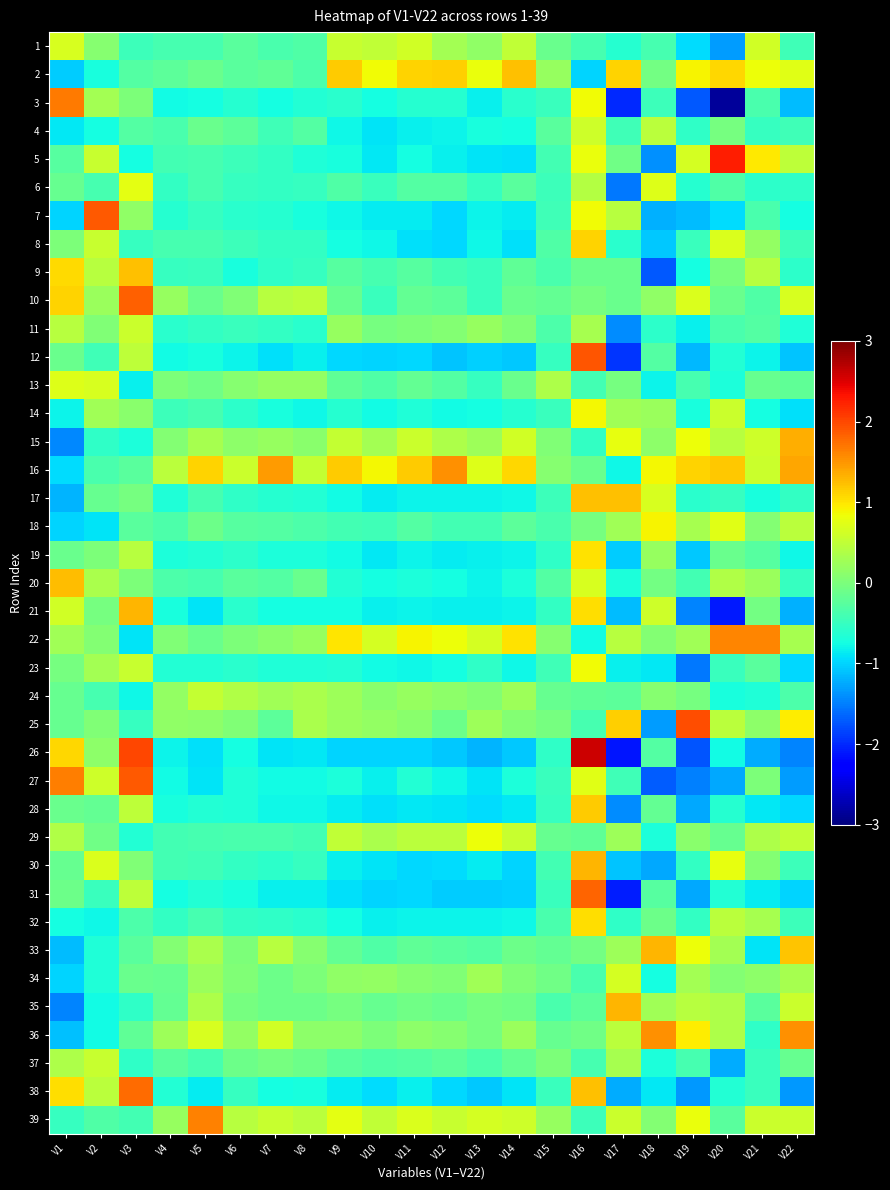

Reading left to right, transcribe all the data shown in this chart.

1: V1=0.7	V2=0.1	V3=-0.5	V4=-0.4	V5=-0.4	V6=-0.2	V7=-0.4	V8=-0.3	V9=0.6	V10=0.5	V11=0.6	V12=0.3	V13=0.2	V14=0.5	V15=-0.1	V16=-0.4	V17=-0.6	V18=-0.4	V19=-1.0	V20=-1.3	V21=0.6	V22=-0.4
2: V1=-1.0	V2=-0.7	V3=-0.3	V4=-0.2	V5=-0.1	V6=-0.3	V7=-0.2	V8=-0.3	V9=1.2	V10=0.9	V11=1.1	V12=1.1	V13=0.8	V14=1.2	V15=0.2	V16=-1.0	V17=1.1	V18=-0.1	V19=0.9	V20=1.1	V21=0.8	V22=0.7
3: V1=1.7	V2=0.3	V3=0.0	V4=-0.8	V5=-0.7	V6=-0.6	V7=-0.7	V8=-0.6	V9=-0.6	V10=-0.7	V11=-0.6	V12=-0.6	V13=-0.8	V14=-0.6	V15=-0.5	V16=0.9	V17=-2.0	V18=-0.5	V19=-1.7	V20=-2.9	V21=-0.4	V22=-1.1
4: V1=-0.9	V2=-0.7	V3=-0.3	V4=-0.4	V5=-0.1	V6=-0.2	V7=-0.4	V8=-0.3	V9=-0.8	V10=-0.9	V11=-0.8	V12=-0.8	V13=-0.7	V14=-0.7	V15=-0.2	V16=0.6	V17=-0.4	V18=0.5	V19=-0.6	V20=-0.0	V21=-0.5	V22=-0.4
5: V1=-0.3	V2=0.5	V3=-0.7	V4=-0.4	V5=-0.4	V6=-0.5	V7=-0.5	V8=-0.7	V9=-0.7	V10=-0.9	V11=-0.7	V12=-0.8	V13=-0.9	V14=-0.9	V15=-0.4	V16=0.8	V17=-0.1	V18=-1.4	V19=0.6	V20=2.3	V21=1.0	V22=0.5
6: V1=-0.2	V2=-0.4	V3=0.8	V4=-0.5	V5=-0.4	V6=-0.5	V7=-0.5	V8=-0.5	V9=-0.3	V10=-0.5	V11=-0.3	V12=-0.3	V13=-0.5	V14=-0.3	V15=-0.5	V16=0.4	V17=-1.5	V18=0.7	V19=-0.6	V20=-0.3	V21=-0.6	V22=-0.5
7: V1=-1.0	V2=1.9	V3=0.2	V4=-0.6	V5=-0.5	V6=-0.6	V7=-0.6	V8=-0.7	V9=-0.8	V10=-0.9	V11=-0.8	V12=-1.0	V13=-0.8	V14=-0.9	V15=-0.4	V16=0.9	V17=0.4	V18=-1.2	V19=-1.1	V20=-1.0	V21=-0.4	V22=-0.7
8: V1=0.0	V2=0.6	V3=-0.5	V4=-0.4	V5=-0.4	V6=-0.5	V7=-0.5	V8=-0.5	V9=-0.7	V10=-0.8	V11=-0.9	V12=-1.0	V13=-0.8	V14=-0.9	V15=-0.3	V16=1.1	V17=-0.6	V18=-1.1	V19=-0.5	V20=0.7	V21=0.2	V22=-0.5
9: V1=1.1	V2=0.4	V3=1.2	V4=-0.5	V5=-0.5	V6=-0.7	V7=-0.6	V8=-0.5	V9=-0.3	V10=-0.4	V11=-0.3	V12=-0.4	V13=-0.5	V14=-0.2	V15=-0.4	V16=-0.1	V17=-0.1	V18=-1.7	V19=-0.7	V20=-0.0	V21=0.4	V22=-0.6
10: V1=1.1	V2=0.2	V3=1.8	V4=0.2	V5=-0.1	V6=0.0	V7=0.4	V8=0.5	V9=-0.1	V10=-0.5	V11=-0.2	V12=-0.2	V13=-0.5	V14=-0.1	V15=-0.2	V16=-0.0	V17=-0.1	V18=0.2	V19=0.7	V20=-0.1	V21=-0.3	V22=0.7
11: V1=0.4	V2=0.0	V3=0.6	V4=-0.6	V5=-0.5	V6=-0.5	V7=-0.5	V8=-0.6	V9=0.2	V10=-0.0	V11=0.0	V12=0.1	V13=0.2	V14=0.0	V15=-0.3	V16=0.3	V17=-1.4	V18=-0.6	V19=-0.8	V20=-0.4	V21=-0.3	V22=-0.7
12: V1=-0.1	V2=-0.4	V3=0.5	V4=-0.8	V5=-0.7	V6=-0.8	V7=-0.9	V8=-0.8	V9=-1.0	V10=-1.0	V11=-1.0	V12=-1.1	V13=-1.0	V14=-1.1	V15=-0.5	V16=1.9	V17=-1.9	V18=-0.3	V19=-1.2	V20=-0.6	V21=-0.8	V22=-1.1
13: V1=0.7	V2=0.7	V3=-0.8	V4=0.0	V5=-0.1	V6=0.1	V7=0.2	V8=0.2	V9=-0.2	V10=-0.3	V11=-0.2	V12=-0.3	V13=-0.5	V14=-0.1	V15=0.4	V16=-0.4	V17=-0.0	V18=-0.8	V19=-0.4	V20=-0.7	V21=-0.2	V22=-0.2
14: V1=-0.8	V2=0.3	V3=0.1	V4=-0.5	V5=-0.4	V6=-0.6	V7=-0.7	V8=-0.8	V9=-0.6	V10=-0.8	V11=-0.7	V12=-0.8	V13=-0.7	V14=-0.6	V15=-0.5	V16=0.9	V17=0.3	V18=0.2	V19=-0.7	V20=0.6	V21=-0.7	V22=-0.9
15: V1=-1.4	V2=-0.6	V3=-0.7	V4=0.1	V5=0.3	V6=0.1	V7=0.2	V8=0.1	V9=0.5	V10=0.3	V11=0.6	V12=0.4	V13=0.2	V14=0.6	V15=0.0	V16=-0.5	V17=0.8	V18=0.1	V19=0.8	V20=0.4	V21=0.6	V22=1.3
16: V1=-1.0	V2=-0.4	V3=-0.2	V4=0.5	V5=1.1	V6=0.6	V7=1.5	V8=0.5	V9=1.2	V10=0.9	V11=1.2	V12=1.5	V13=0.7	V14=1.1	V15=0.1	V16=-0.1	V17=-0.8	V18=0.9	V19=1.1	V20=1.2	V21=0.6	V22=1.4
17: V1=-1.2	V2=-0.2	V3=-0.0	V4=-0.7	V5=-0.4	V6=-0.6	V7=-0.6	V8=-0.7	V9=-0.8	V10=-0.9	V11=-0.8	V12=-0.8	V13=-0.8	V14=-0.8	V15=-0.5	V16=1.2	V17=1.2	V18=0.7	V19=-0.6	V20=-0.5	V21=-0.7	V22=-0.5
18: V1=-1.0	V2=-0.9	V3=-0.2	V4=-0.3	V5=-0.1	V6=-0.3	V7=-0.3	V8=-0.3	V9=-0.4	V10=-0.4	V11=-0.3	V12=-0.4	V13=-0.4	V14=-0.2	V15=-0.4	V16=-0.0	V17=0.3	V18=0.9	V19=0.3	V20=0.7	V21=0.0	V22=0.5
19: V1=-0.1	V2=0.0	V3=0.4	V4=-0.7	V5=-0.6	V6=-0.6	V7=-0.7	V8=-0.7	V9=-0.8	V10=-0.9	V11=-0.8	V12=-0.9	V13=-0.8	V14=-0.8	V15=-0.5	V16=1.0	V17=-1.0	V18=0.2	V19=-1.1	V20=-0.1	V21=-0.3	V22=-0.8
20: V1=1.2	V2=0.3	V3=0.0	V4=-0.3	V5=-0.4	V6=-0.3	V7=-0.3	V8=-0.1	V9=-0.6	V10=-0.7	V11=-0.7	V12=-0.7	V13=-0.8	V14=-0.7	V15=-0.3	V16=0.7	V17=-0.7	V18=-0.1	V19=-0.4	V20=0.4	V21=0.2	V22=-0.5
21: V1=0.6	V2=-0.0	V3=1.3	V4=-0.7	V5=-0.9	V6=-0.6	V7=-0.7	V8=-0.7	V9=-0.7	V10=-0.8	V11=-0.8	V12=-0.8	V13=-0.8	V14=-0.8	V15=-0.5	V16=1.0	V17=-1.1	V18=0.6	V19=-1.5	V20=-2.1	V21=-0.1	V22=-1.2
22: V1=0.3	V2=0.1	V3=-0.9	V4=0.0	V5=-0.1	V6=0.0	V7=0.1	V8=0.2	V9=1.0	V10=0.6	V11=0.9	V12=0.8	V13=0.7	V14=1.0	V15=0.1	V16=-0.8	V17=0.4	V18=0.1	V19=0.3	V20=1.6	V21=1.6	V22=0.3
23: V1=-0.0	V2=0.3	V3=0.6	V4=-0.6	V5=-0.6	V6=-0.6	V7=-0.7	V8=-0.7	V9=-0.7	V10=-0.8	V11=-0.8	V12=-0.7	V13=-0.6	V14=-0.8	V15=-0.4	V16=0.9	V17=-0.8	V18=-0.9	V19=-1.5	V20=-0.5	V21=-0.2	V22=-1.0
24: V1=-0.2	V2=-0.4	V3=-0.8	V4=0.2	V5=0.5	V6=0.4	V7=0.3	V8=0.3	V9=0.3	V10=0.1	V11=0.2	V12=0.1	V13=0.1	V14=0.3	V15=-0.2	V16=-0.2	V17=-0.2	V18=0.1	V19=-0.0	V20=-0.7	V21=-0.7	V22=-0.3
25: V1=-0.2	V2=0.0	V3=-0.5	V4=0.2	V5=0.1	V6=0.0	V7=-0.2	V8=0.3	V9=0.2	V10=0.2	V11=0.1	V12=-0.1	V13=0.3	V14=0.1	V15=-0.0	V16=-0.4	V17=1.1	V18=-1.3	V19=2.0	V20=0.5	V21=0.1	V22=0.9
26: V1=1.1	V2=0.1	V3=2.0	V4=-0.8	V5=-0.9	V6=-0.7	V7=-0.9	V8=-0.9	V9=-1.0	V10=-1.0	V11=-1.0	V12=-1.1	V13=-1.2	V14=-1.1	V15=-0.6	V16=2.6	V17=-2.1	V18=-0.3	V19=-1.7	V20=-0.8	V21=-1.2	V22=-1.5
27: V1=1.6	V2=0.6	V3=1.9	V4=-0.8	V5=-0.9	V6=-0.7	V7=-0.8	V8=-0.8	V9=-0.7	V10=-0.8	V11=-0.7	V12=-0.8	V13=-0.9	V14=-0.7	V15=-0.5	V16=0.7	V17=-0.4	V18=-1.7	V19=-1.5	V20=-1.2	V21=0.0	V22=-1.3
28: V1=-0.1	V2=-0.2	V3=0.5	V4=-0.7	V5=-0.6	V6=-0.7	V7=-0.8	V8=-0.8	V9=-0.9	V10=-0.9	V11=-0.9	V12=-0.9	V13=-1.0	V14=-0.9	V15=-0.5	V16=1.2	V17=-1.4	V18=-0.2	V19=-1.2	V20=-0.6	V21=-0.9	V22=-1.0
29: V1=0.4	V2=-0.1	V3=-0.6	V4=-0.4	V5=-0.4	V6=-0.4	V7=-0.4	V8=-0.4	V9=0.5	V10=0.3	V11=0.5	V12=0.5	V13=0.8	V14=0.6	V15=-0.2	V16=-0.2	V17=0.2	V18=-0.7	V19=0.1	V20=-0.1	V21=0.4	V22=0.5
30: V1=-0.1	V2=0.7	V3=0.0	V4=-0.4	V5=-0.4	V6=-0.5	V7=-0.6	V8=-0.5	V9=-0.8	V10=-0.9	V11=-1.0	V12=-0.9	V13=-0.9	V14=-1.0	V15=-0.4	V16=1.3	V17=-1.1	V18=-1.2	V19=-0.5	V20=0.8	V21=0.1	V22=-0.5
31: V1=-0.1	V2=-0.5	V3=0.5	V4=-0.7	V5=-0.6	V6=-0.7	V7=-0.8	V8=-0.8	V9=-0.9	V10=-1.0	V11=-1.0	V12=-1.1	V13=-1.0	V14=-1.0	V15=-0.5	V16=1.8	V17=-2.1	V18=-0.3	V19=-1.3	V20=-0.6	V21=-0.9	V22=-1.0
32: V1=-0.7	V2=-0.8	V3=-0.3	V4=-0.5	V5=-0.4	V6=-0.5	V7=-0.5	V8=-0.6	V9=-0.7	V10=-0.8	V11=-0.8	V12=-0.8	V13=-0.8	V14=-0.8	V15=-0.4	V16=1.0	V17=-0.5	V18=-0.1	V19=-0.5	V20=0.5	V21=0.3	V22=-0.5
33: V1=-1.1	V2=-0.7	V3=-0.2	V4=0.1	V5=0.3	V6=0.0	V7=0.4	V8=0.1	V9=-0.2	V10=-0.3	V11=-0.2	V12=-0.3	V13=-0.3	V14=-0.1	V15=-0.2	V16=-0.1	V17=0.2	V18=1.3	V19=0.8	V20=0.3	V21=-0.9	V22=1.2
34: V1=-1.0	V2=-0.7	V3=-0.1	V4=-0.2	V5=0.2	V6=0.0	V7=-0.1	V8=0.0	V9=0.2	V10=0.2	V11=0.1	V12=0.0	V13=0.3	V14=0.0	V15=-0.1	V16=-0.4	V17=0.6	V18=-0.7	V19=0.3	V20=0.1	V21=0.1	V22=0.3
35: V1=-1.5	V2=-0.8	V3=-0.5	V4=-0.2	V5=0.4	V6=-0.0	V7=-0.1	V8=-0.1	V9=-0.0	V10=-0.2	V11=-0.1	V12=-0.1	V13=-0.0	V14=-0.1	V15=-0.4	V16=-0.2	V17=1.3	V18=0.3	V19=0.4	V20=0.4	V21=-0.2	V22=0.6
36: V1=-1.1	V2=-0.8	V3=-0.2	V4=0.2	V5=0.7	V6=0.2	V7=0.6	V8=0.1	V9=0.1	V10=0.0	V11=0.1	V12=0.1	V13=-0.0	V14=0.2	V15=-0.1	V16=-0.1	V17=0.5	V18=1.5	V19=0.9	V20=0.4	V21=-0.6	V22=1.5
37: V1=0.4	V2=0.6	V3=-0.6	V4=-0.2	V5=-0.4	V6=-0.1	V7=-0.0	V8=-0.1	V9=-0.2	V10=-0.3	V11=-0.3	V12=-0.2	V13=-0.3	V14=-0.2	V15=0.0	V16=-0.4	V17=0.3	V18=-0.7	V19=-0.4	V20=-1.2	V21=-0.5	V22=-0.1
38: V1=1.0	V2=0.5	V3=1.8	V4=-0.7	V5=-0.9	V6=-0.5	V7=-0.7	V8=-0.7	V9=-0.9	V10=-0.9	V11=-0.8	V12=-1.0	V13=-1.1	V14=-0.9	V15=-0.5	V16=1.2	V17=-1.2	V18=-0.9	V19=-1.3	V20=-0.7	V21=-0.5	V22=-1.4
39: V1=-0.5	V2=-0.3	V3=-0.4	V4=0.2	V5=1.6	V6=0.4	V7=0.5	V8=0.5	V9=0.8	V10=0.5	V11=0.7	V12=0.6	V13=0.7	V14=0.6	V15=0.2	V16=-0.5	V17=0.6	V18=0.0	V19=0.8	V20=-0.3	V21=0.6	V22=0.6